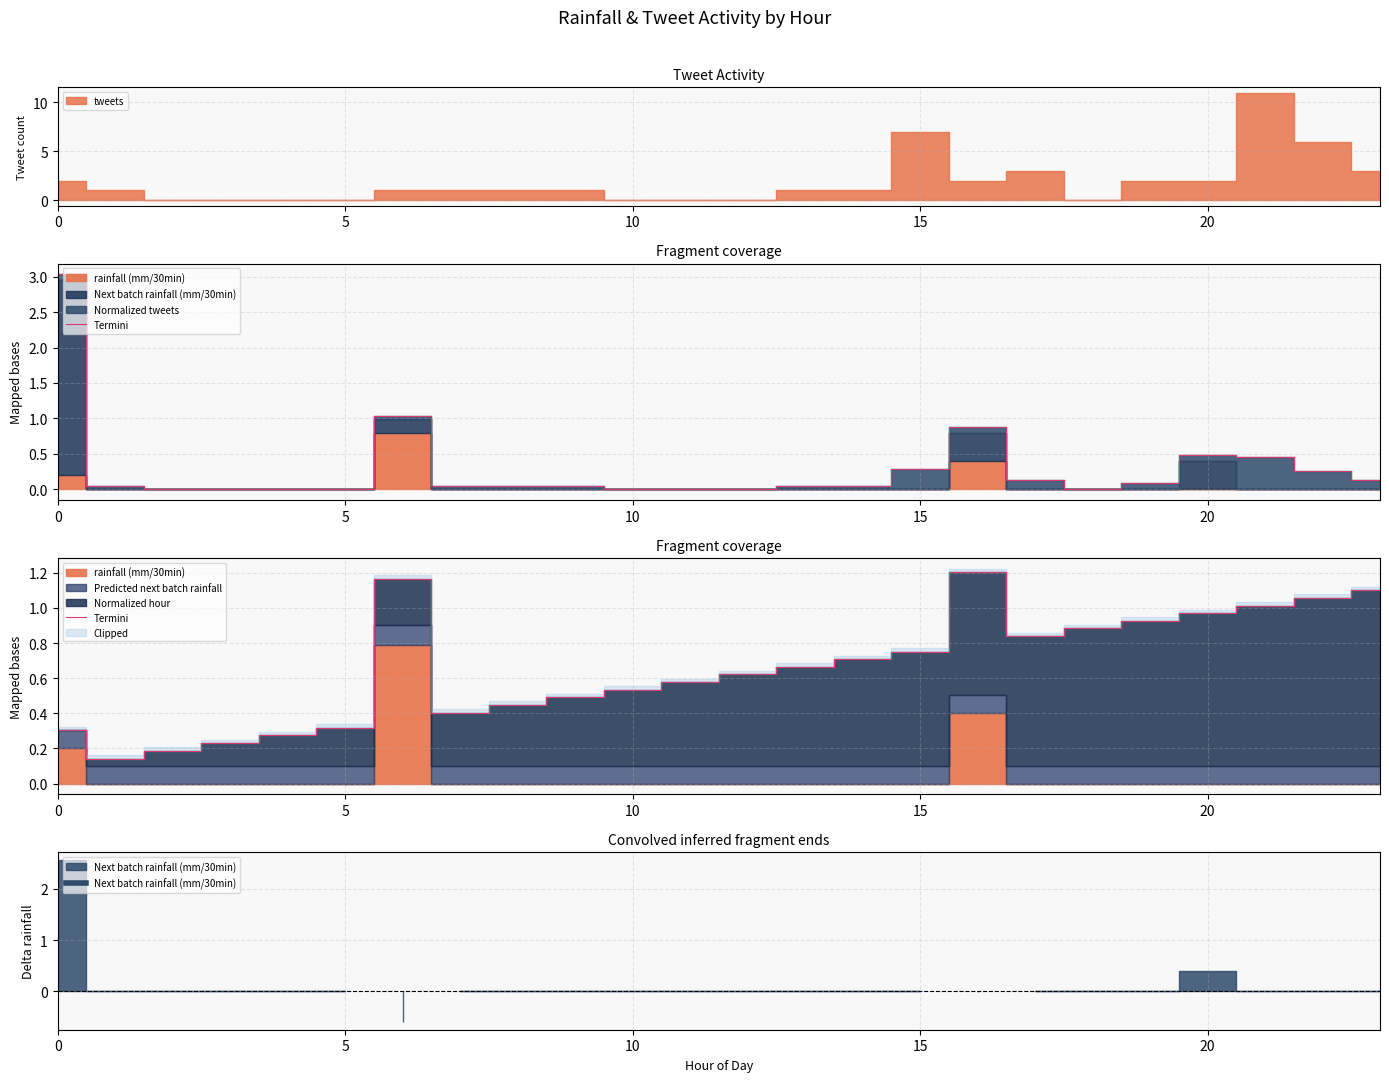

What is the difference between the maximum and minimum values?

1.1